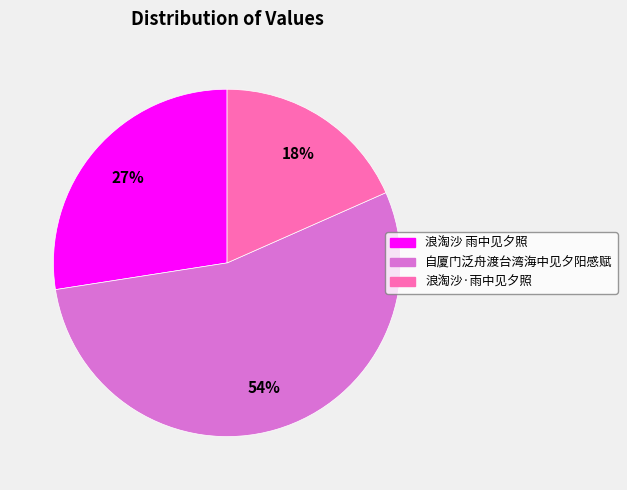

Which category has the smallest portion of the pie?

浪淘沙·雨中见夕照